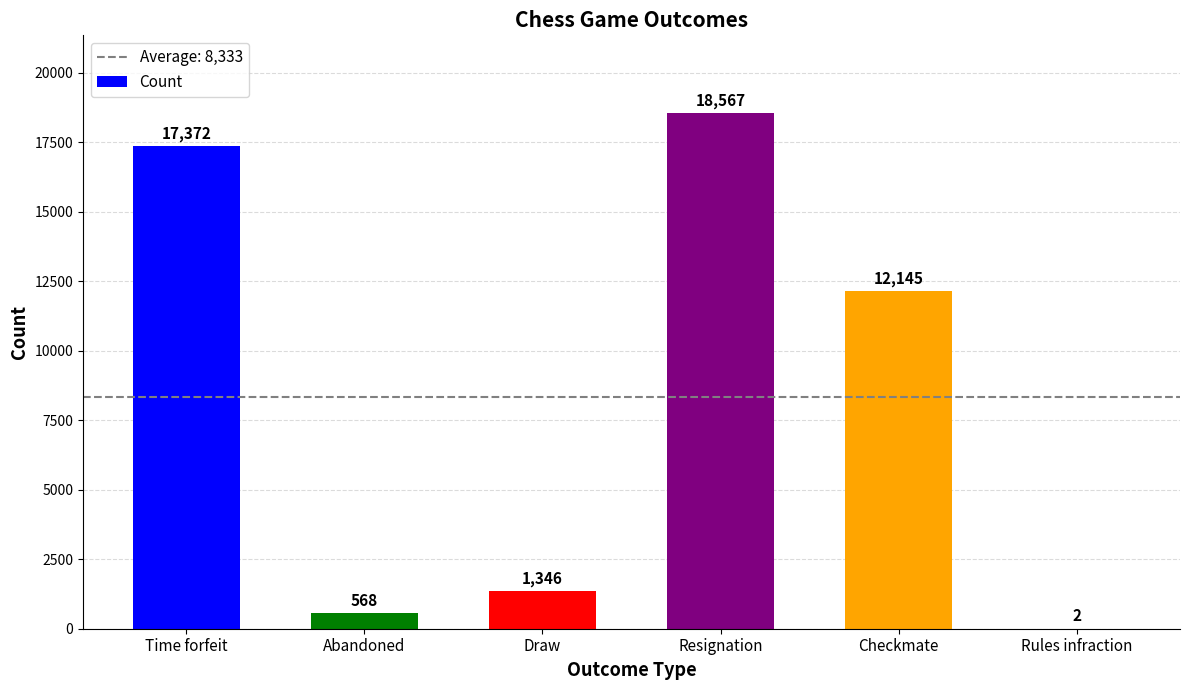

Where does the data first go above 12145?

Time forfeit